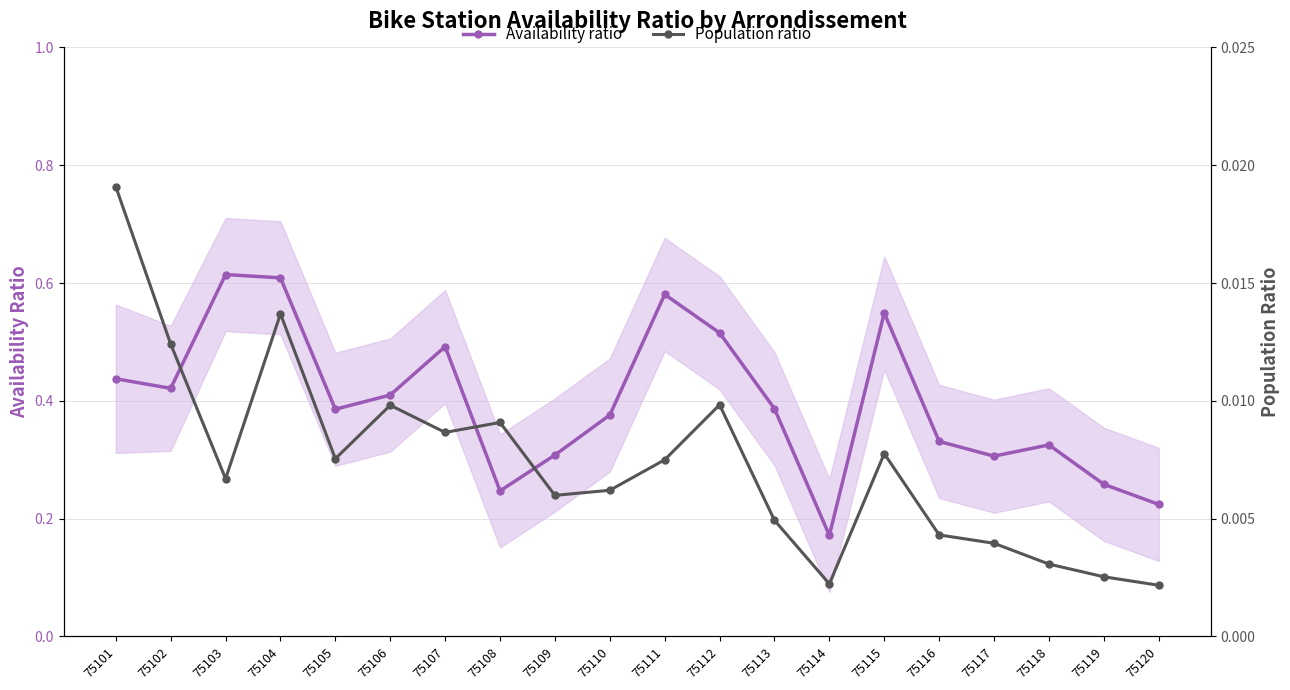

At which category is the sum across all series the highest?

75104